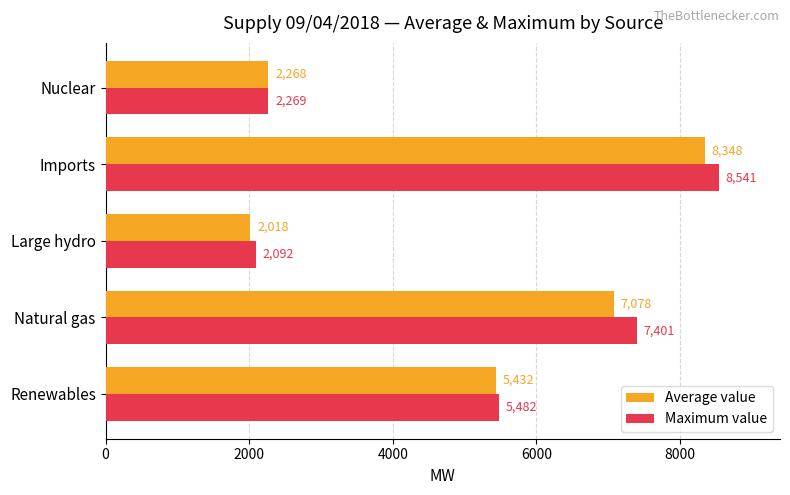

The Maximum value series shows 5482.0 at Renewables. True or false?

True